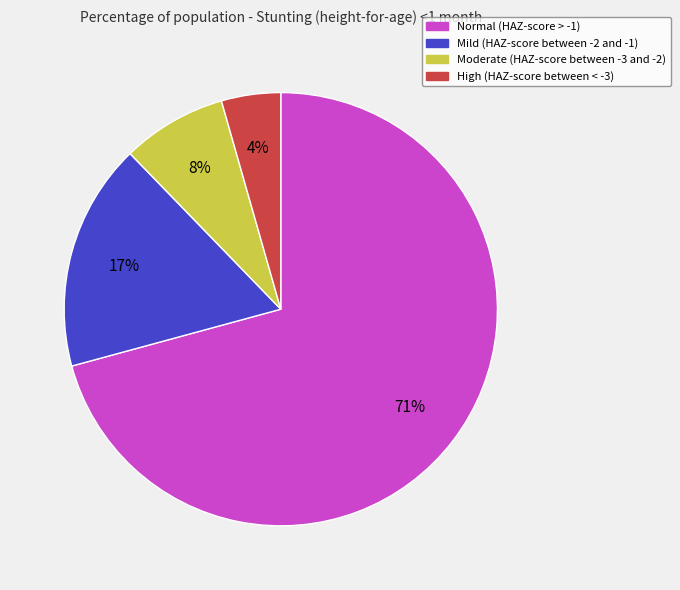

To the nearest percent, what is the combined percentage of Mild (HAZ-score between -2 and -1) and High (HAZ-score between < -3)?

21%